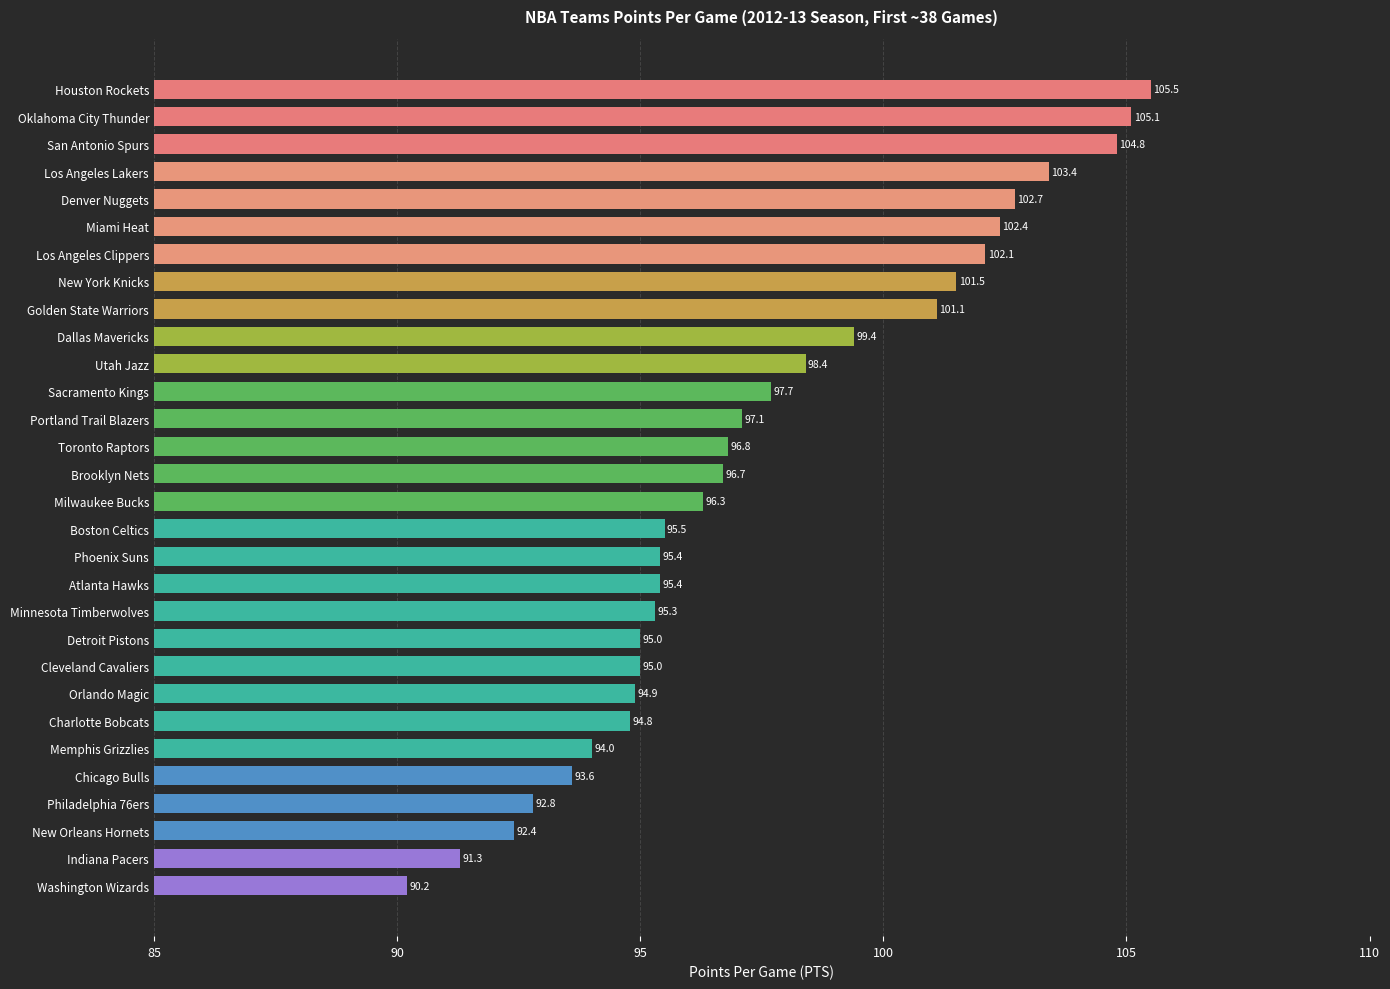

The chart shows a value of 49.0 at Golden State Warriors. True or false?

False